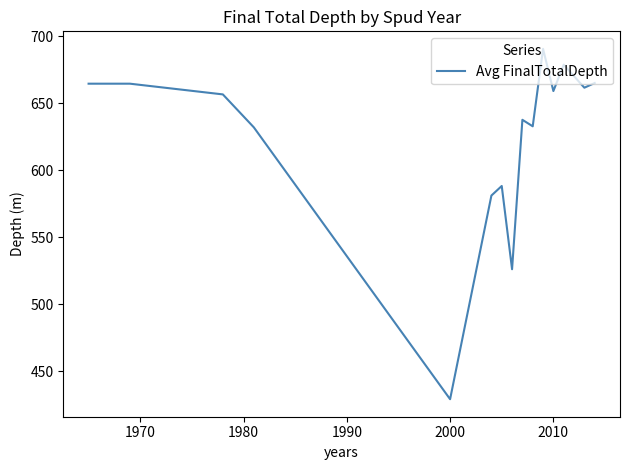

What is the maximum value shown in the chart?

690.5